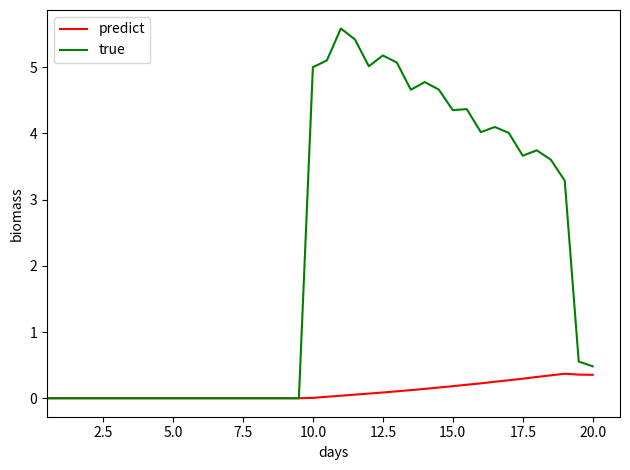

List the series in order of their overall mean, highest first.

true, predict